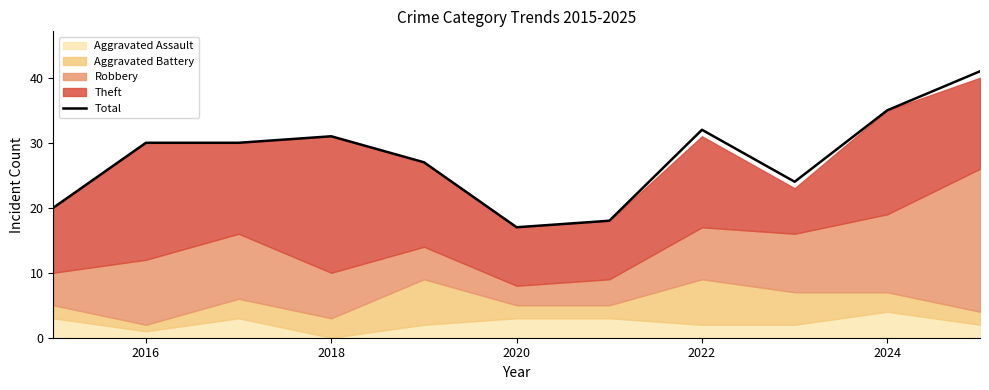

Reading left to right, list all the values displayed in this chart.

20	30	30	31	27	17	18	32	24	35	41